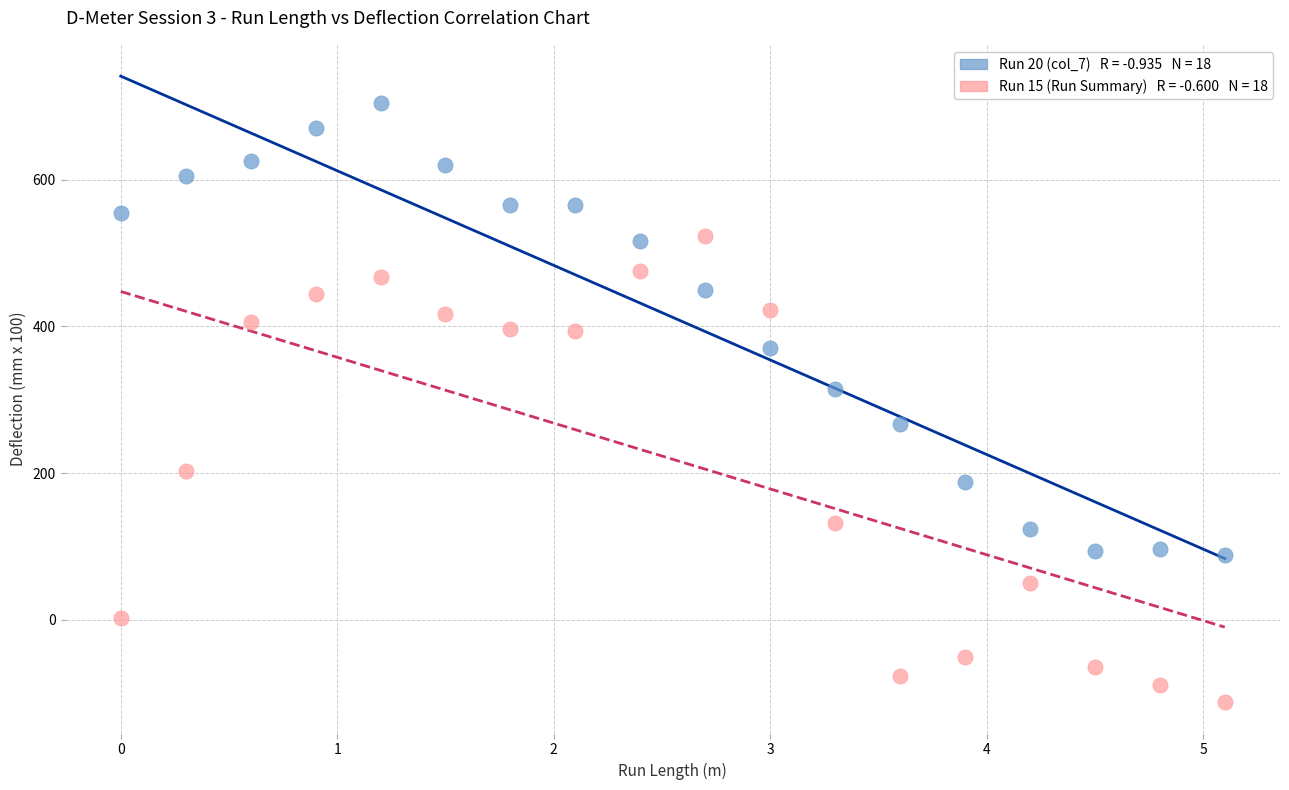

Across all series, what Y value is closest to 296?

315